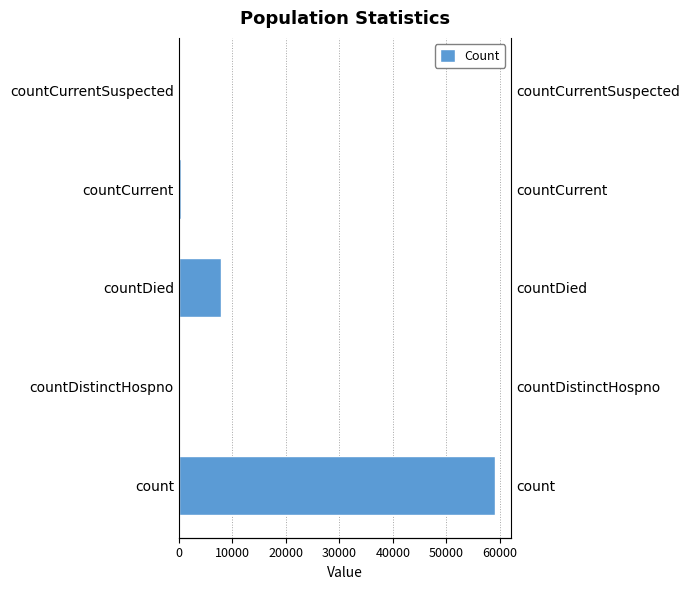

How many data points are less than 476?

2